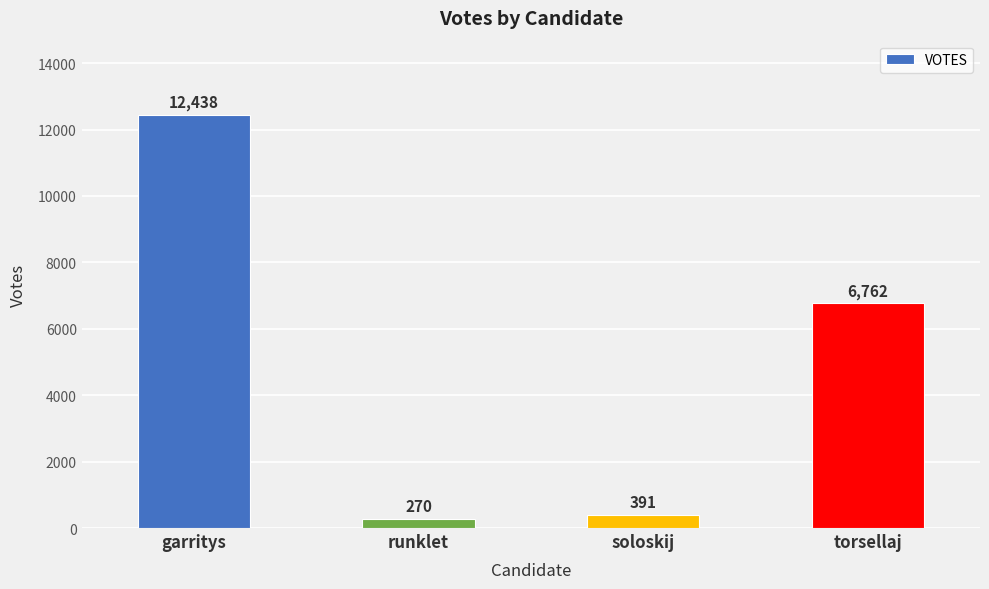

How many bars are there in total?

4